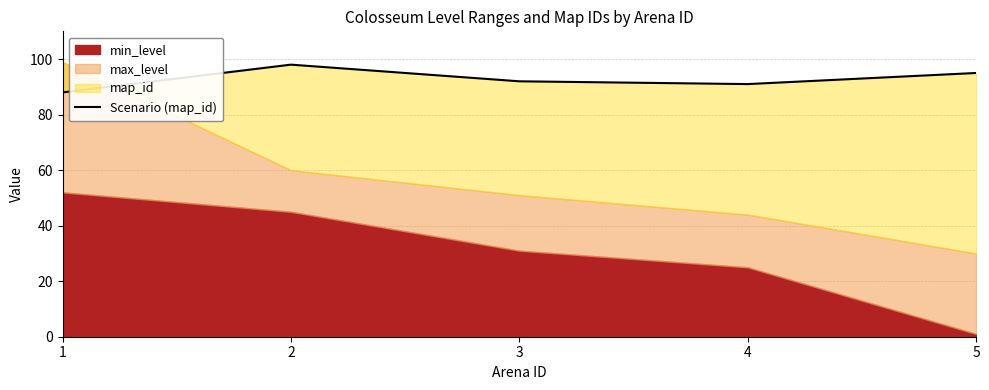

What is the maximum value shown in the chart?

98